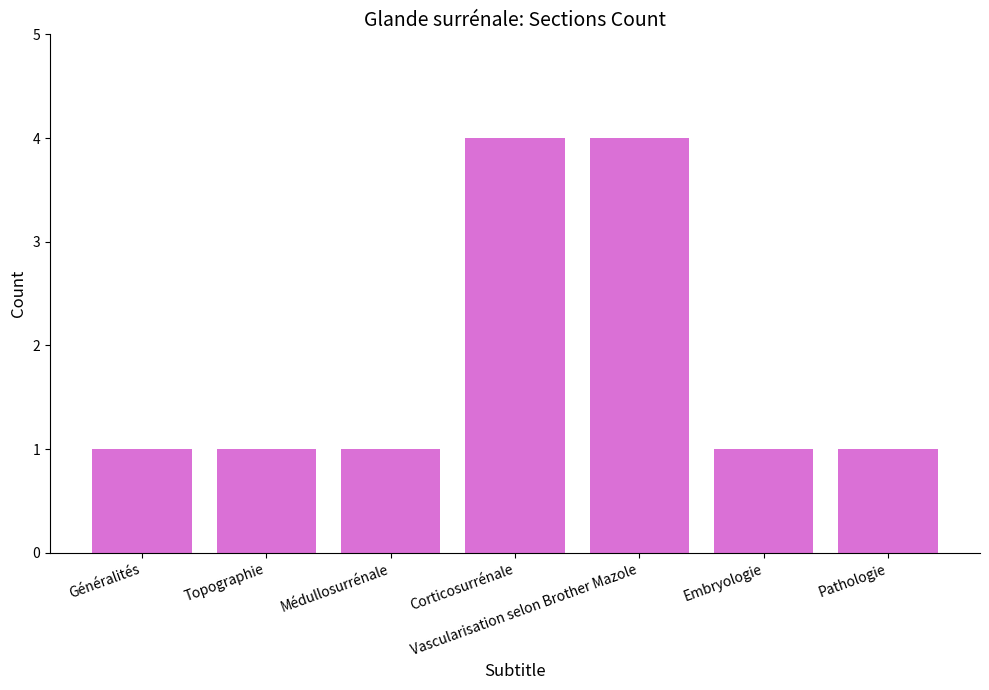

How many distinct data groups are displayed?

1